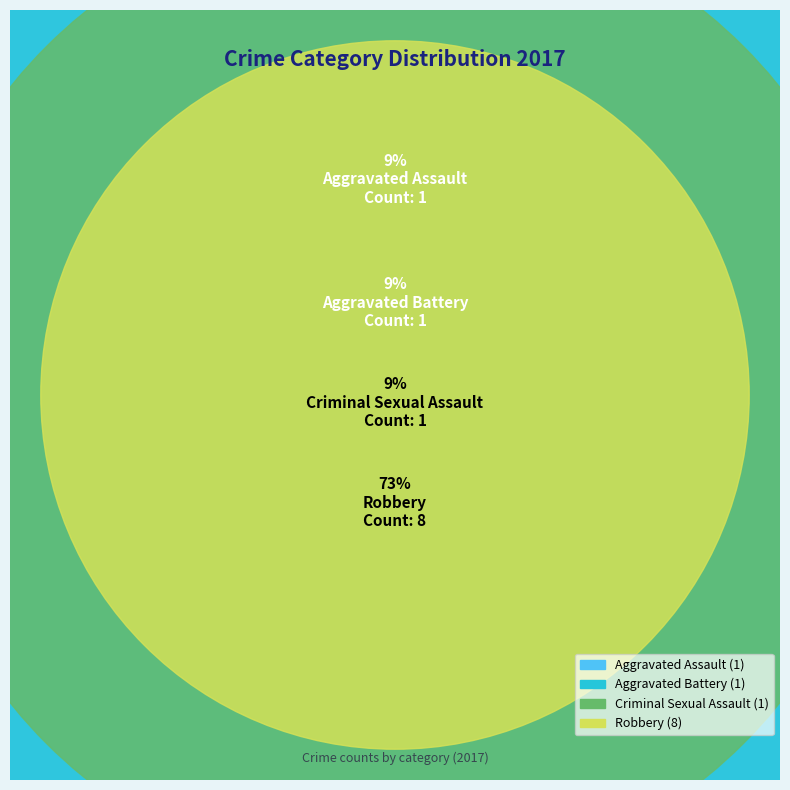

Which category has the biggest portion of the pie?

Robbery